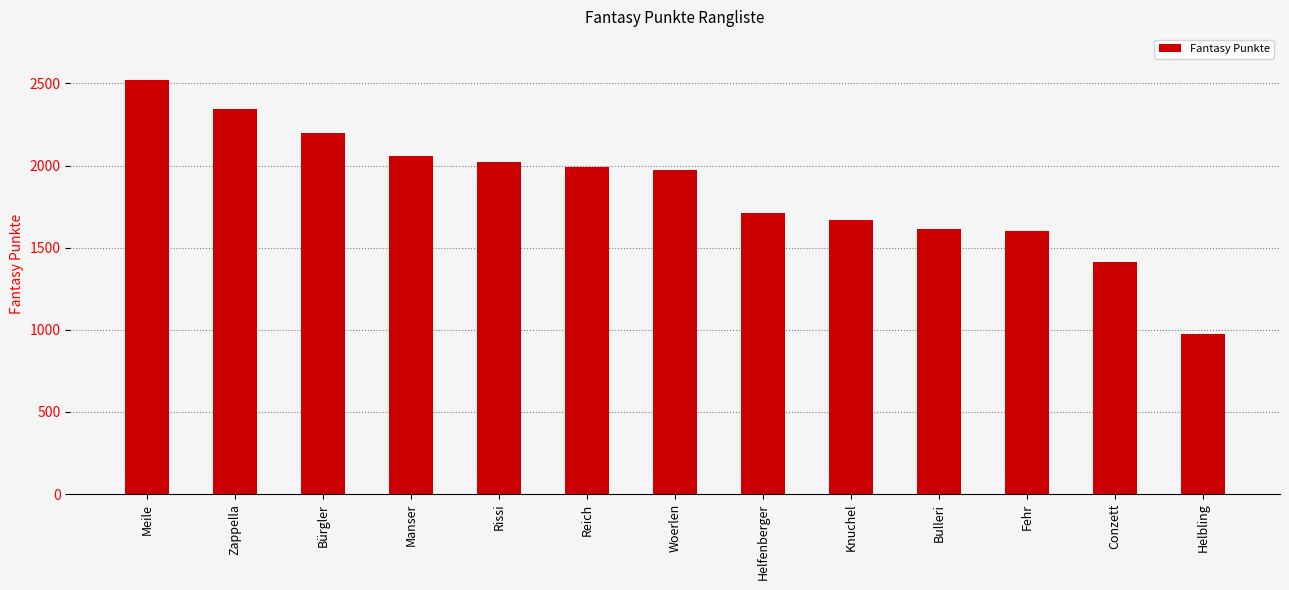

Are the bars horizontal?

No